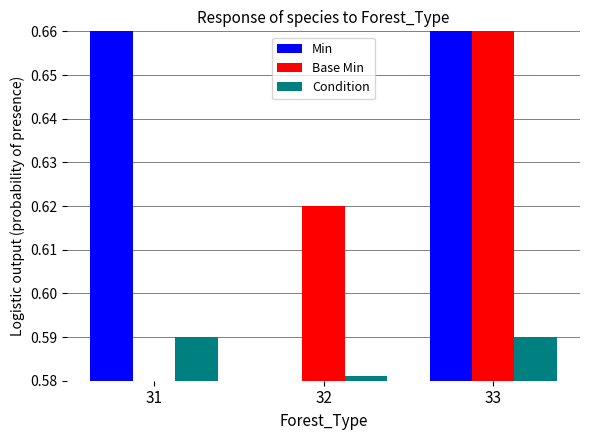

Between 31 and 32, which series saw the biggest shift?

Min